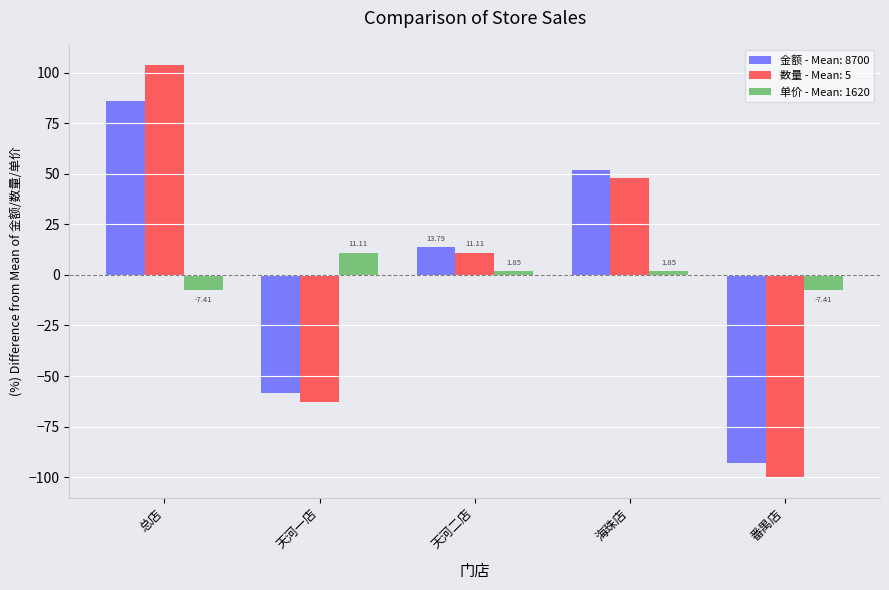

What is the difference between the highest and lowest values at 海珠店?

49.9